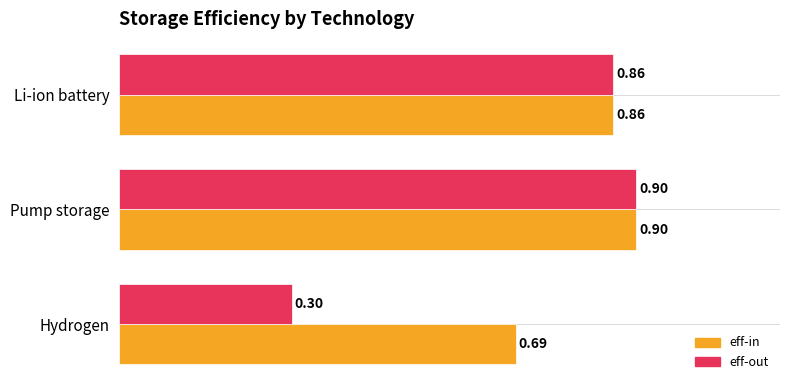

List the series in order of their overall mean, lowest first.

eff-out, eff-in